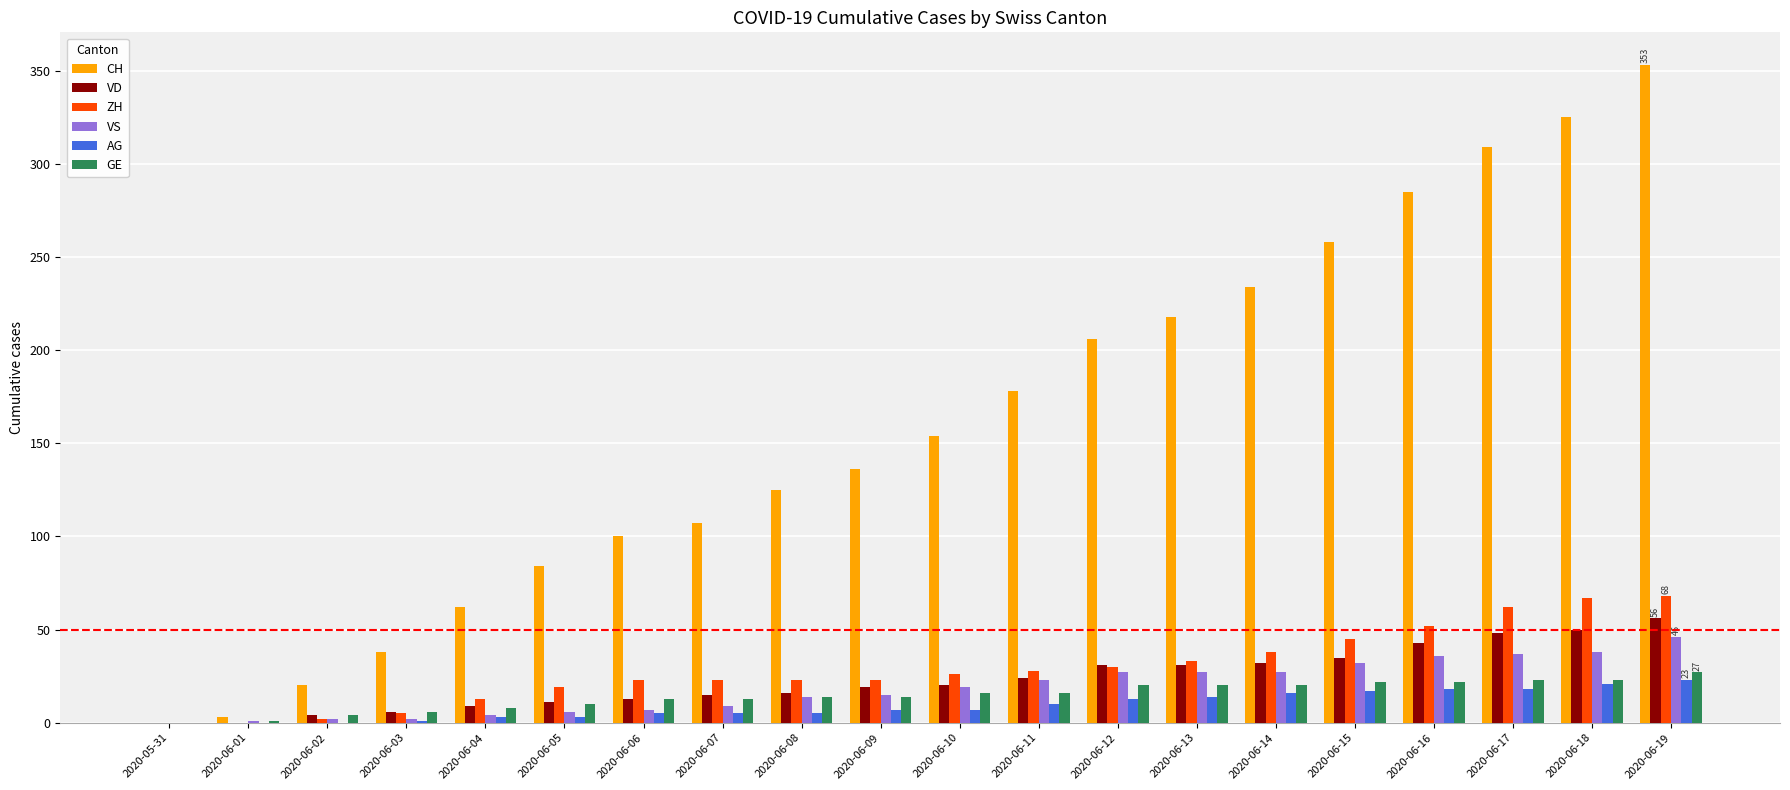

What are all the series names shown in the legend?

CH, VD, ZH, VS, AG, GE